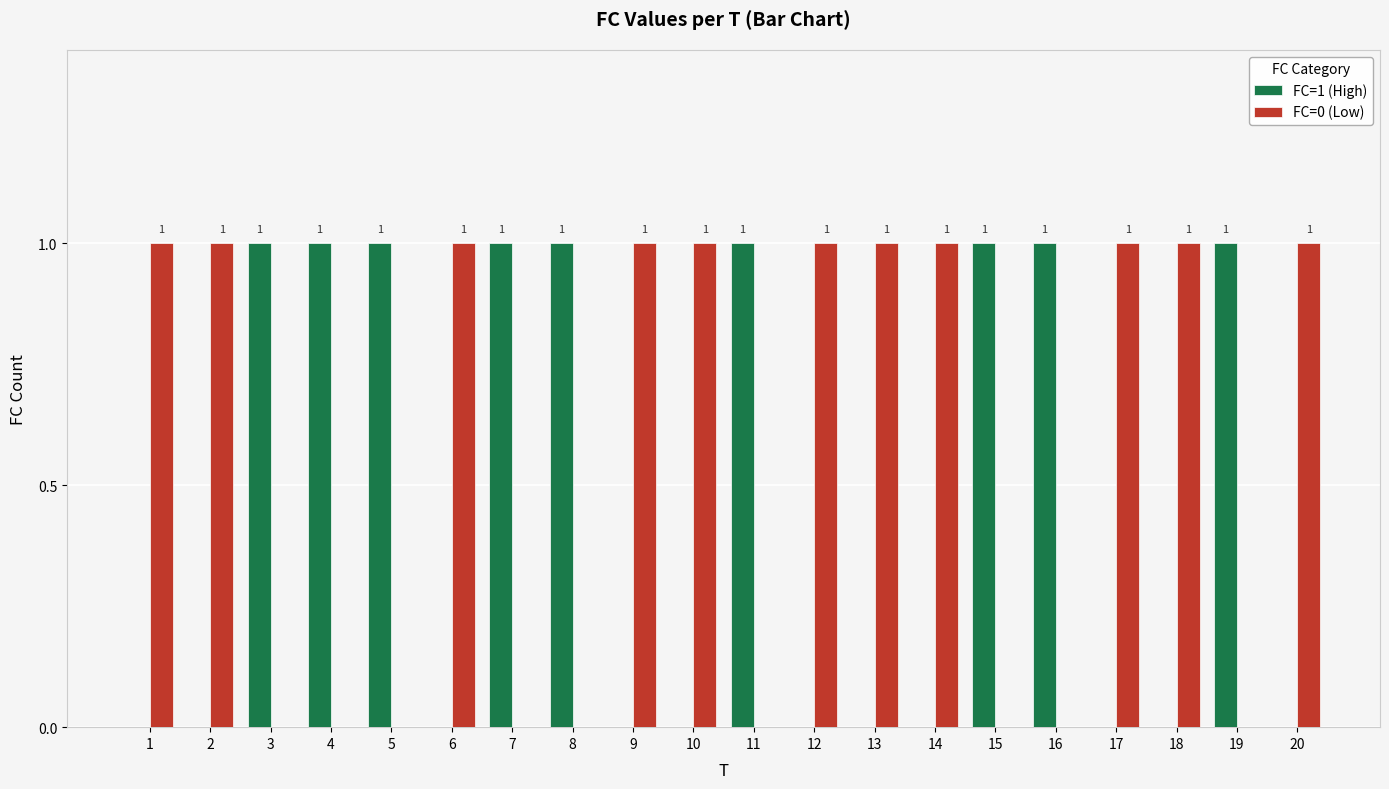

Which series has the largest total across all categories?

FC=0 (Low)